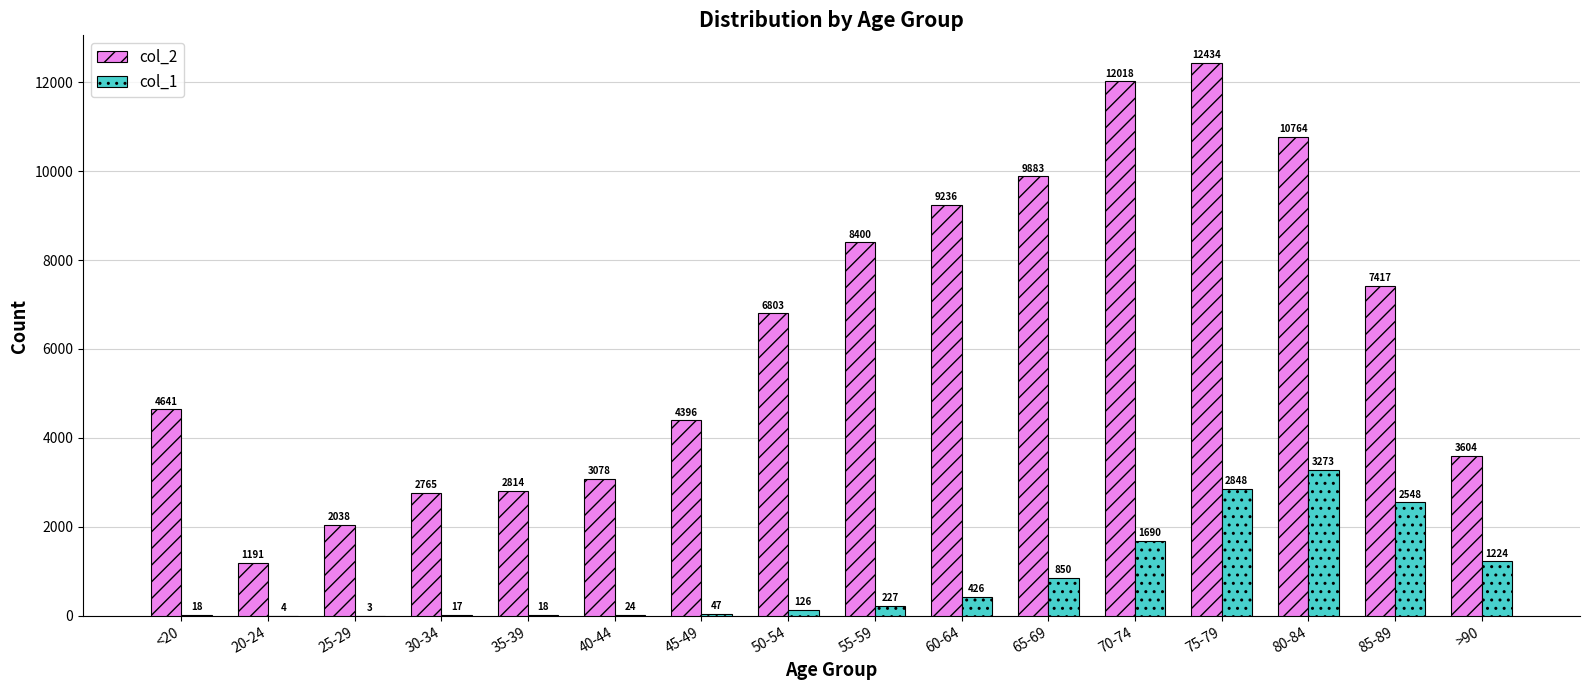

At which label is col_1 closest to 1638?

70-74